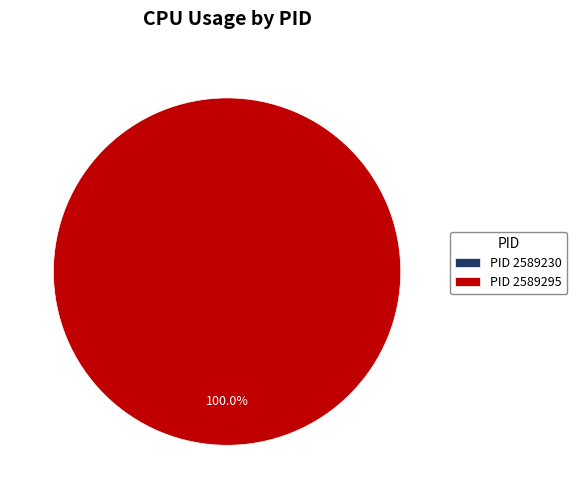

True or false: 2589230 accounts for 1% of the total.

False